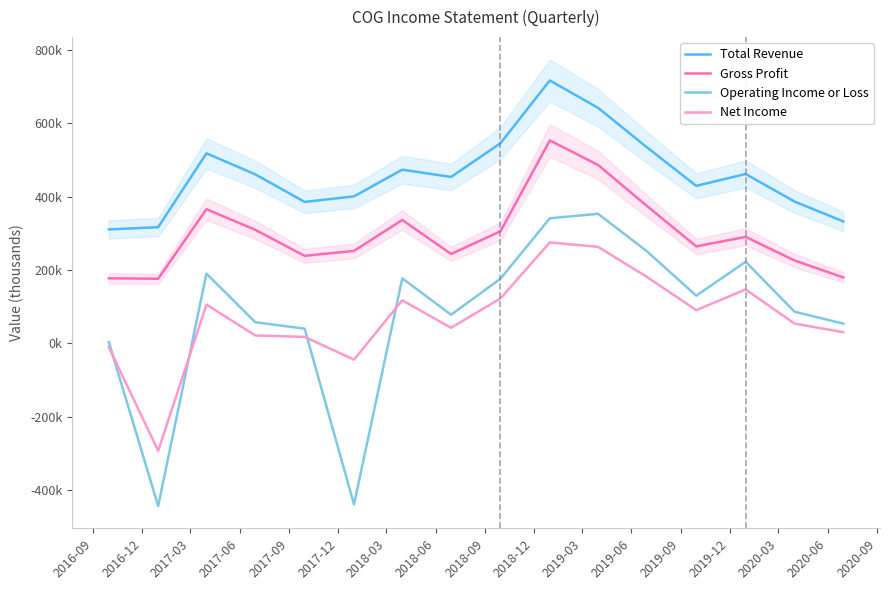

What is the total value across all series at 2017-03?

1179200